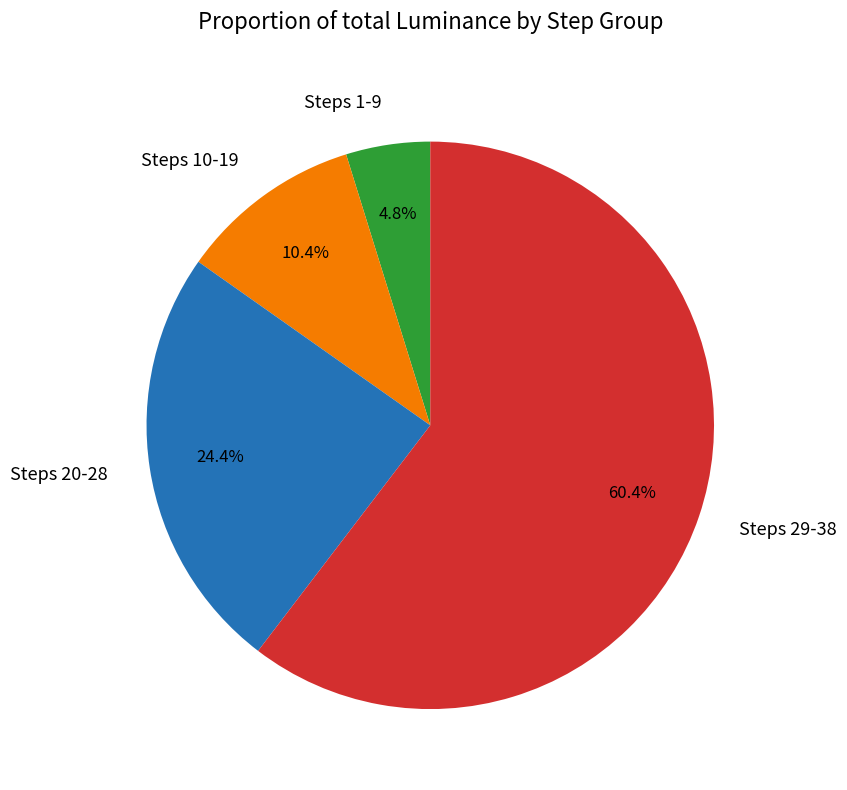

Does any single category account for the majority?

Yes